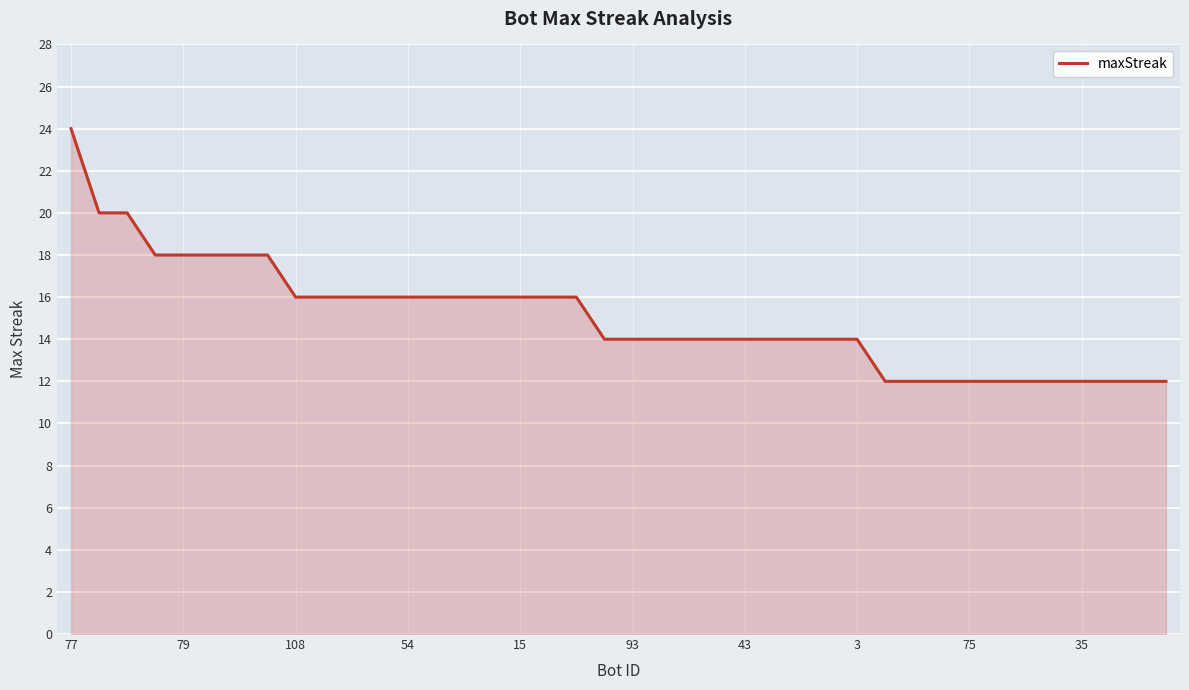

What is the greatest value displayed?

24